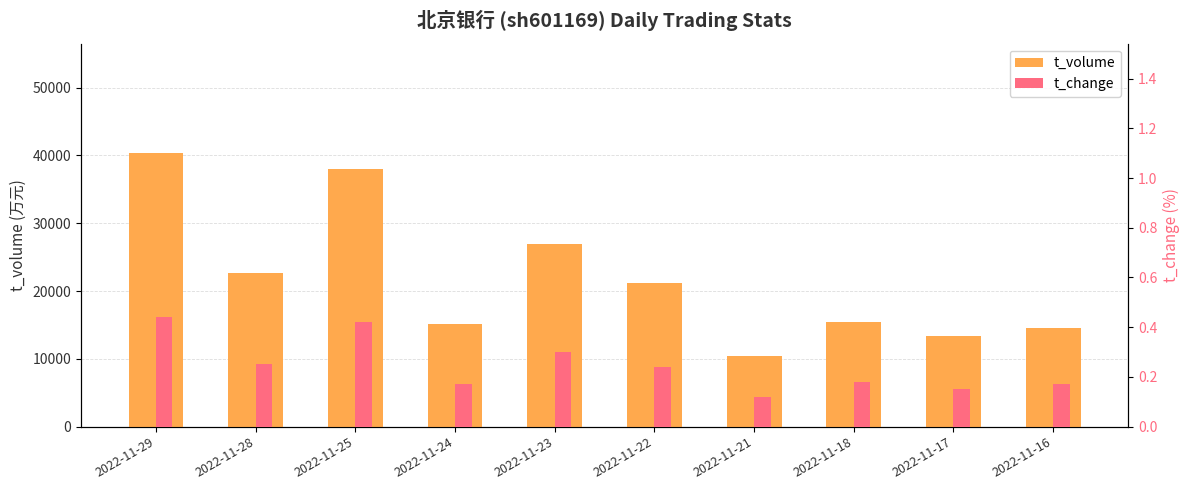

The t_change series shows 0.2 at 2022-11-17. True or false?

False